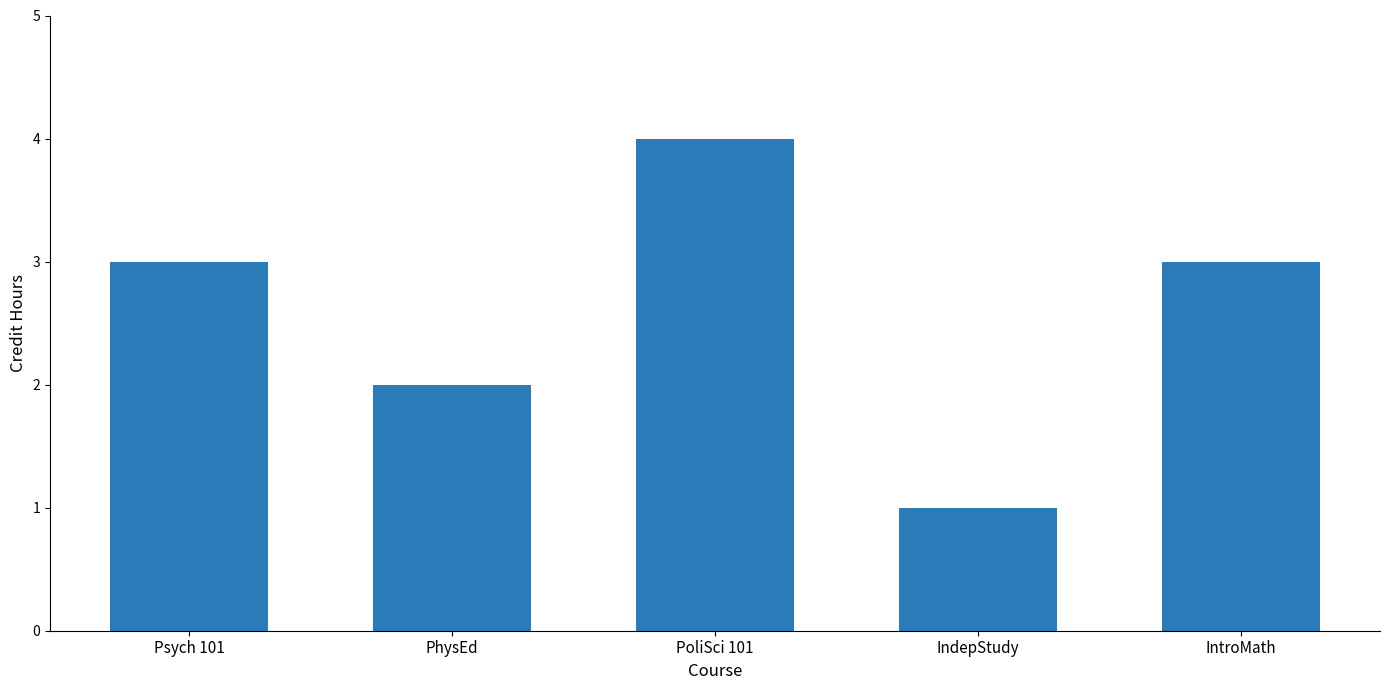

What is the minimum value shown in the chart?

1